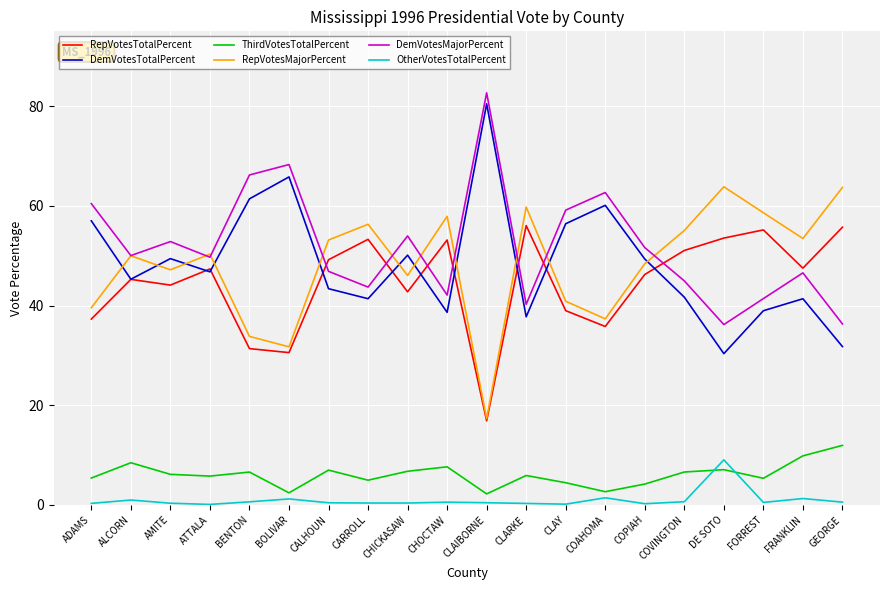

Rank the series at GEORGE from highest to lowest value.

RepVotesMajorPercent, RepVotesTotalPercent, DemVotesMajorPercent, DemVotesTotalPercent, ThirdVotesTotalPercent, OtherVotesTotalPercent